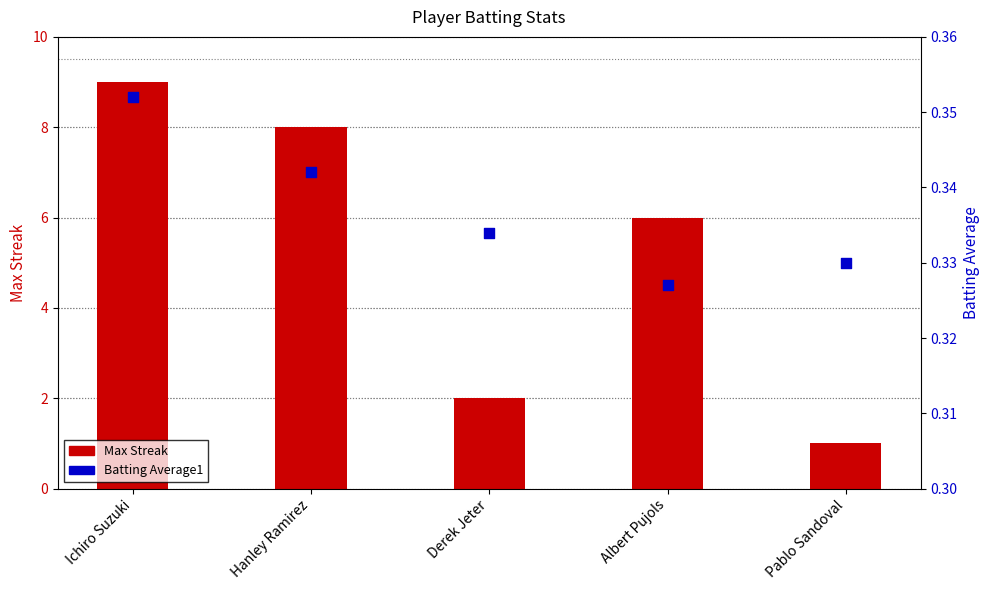

Which series reaches the minimum Y coordinate?

Batting Average1